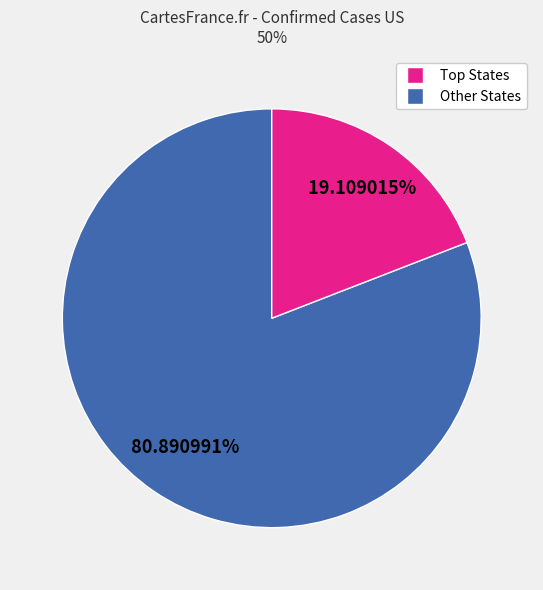

Does any single category account for the majority?

Yes